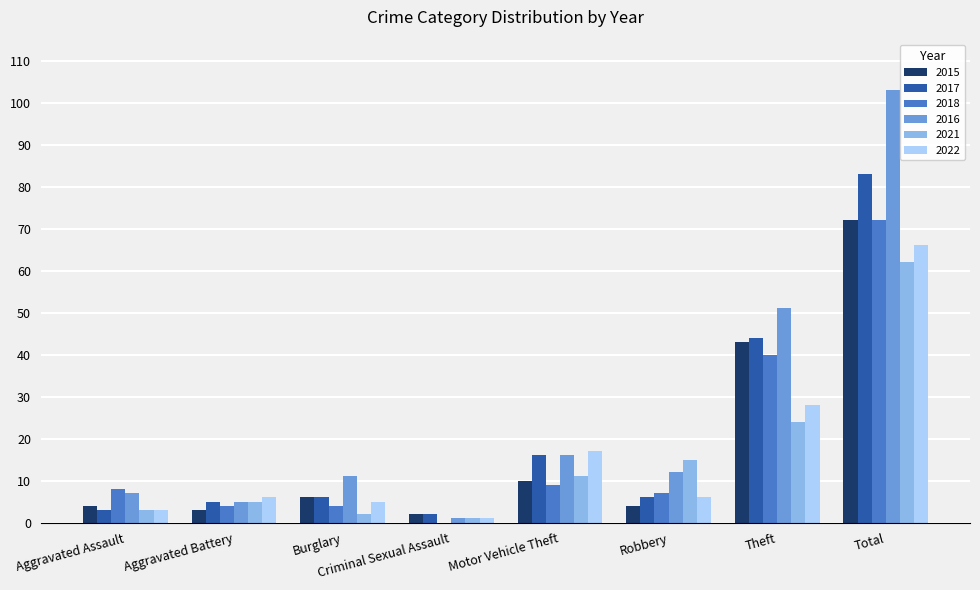

How many distinct data groups are displayed?

6